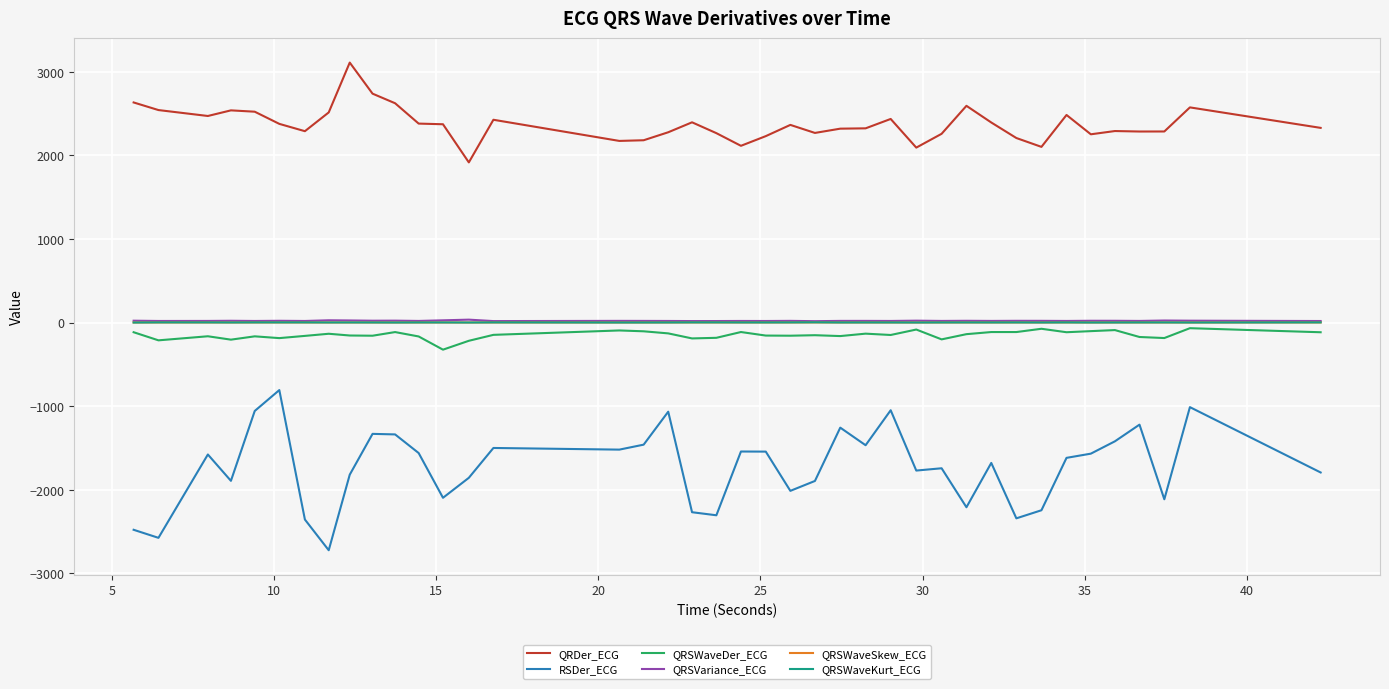

True or false: QRSWaveSkew_ECG and RSDer_ECG intersect in this chart.

False